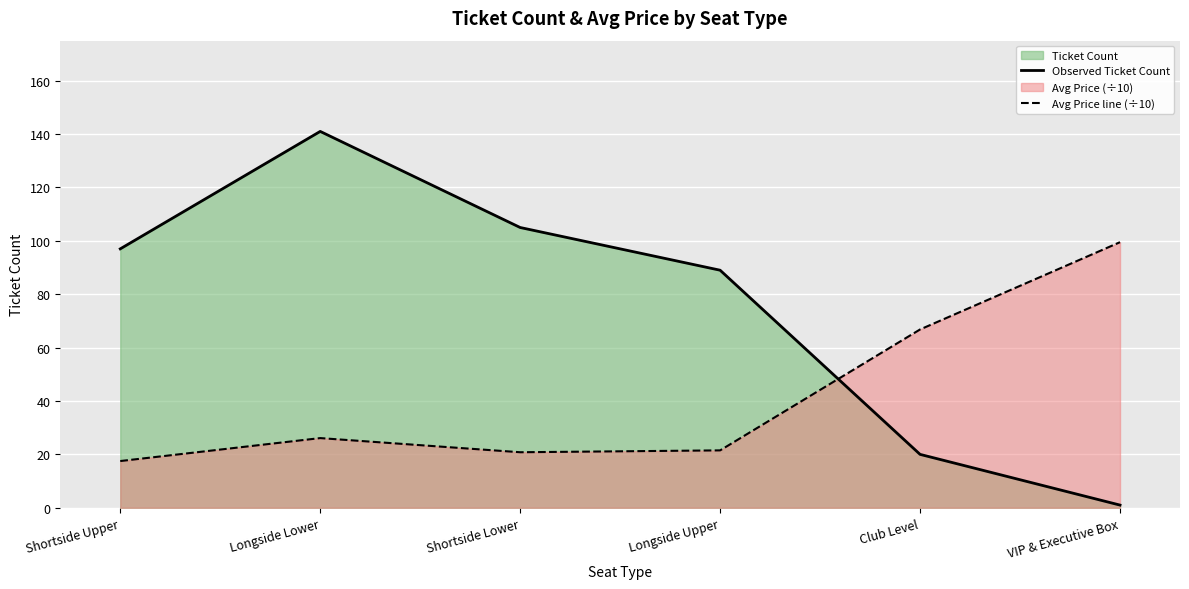

What is the difference between the maximum and second lowest values in the Observed Ticket Count series?

121.0